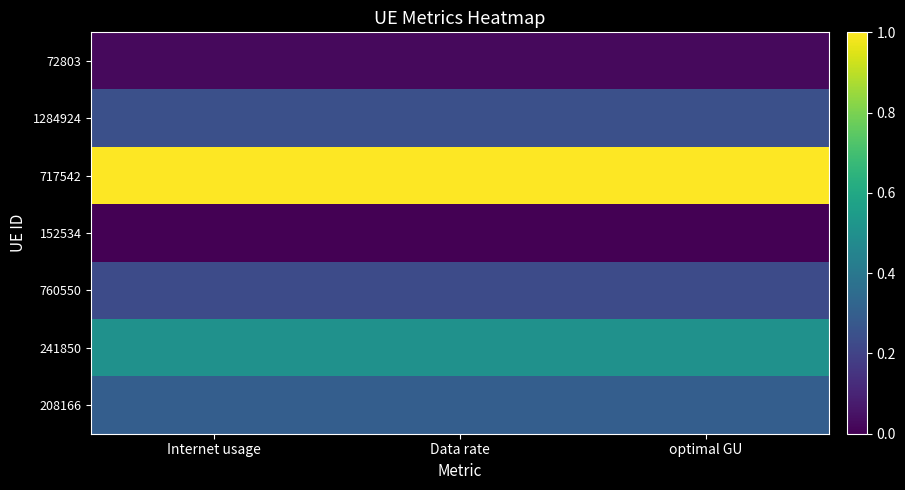

Rank the series at Internet usage from lowest to highest value.

152534, 72803, 760550, 1284924, 208166, 241850, 717542